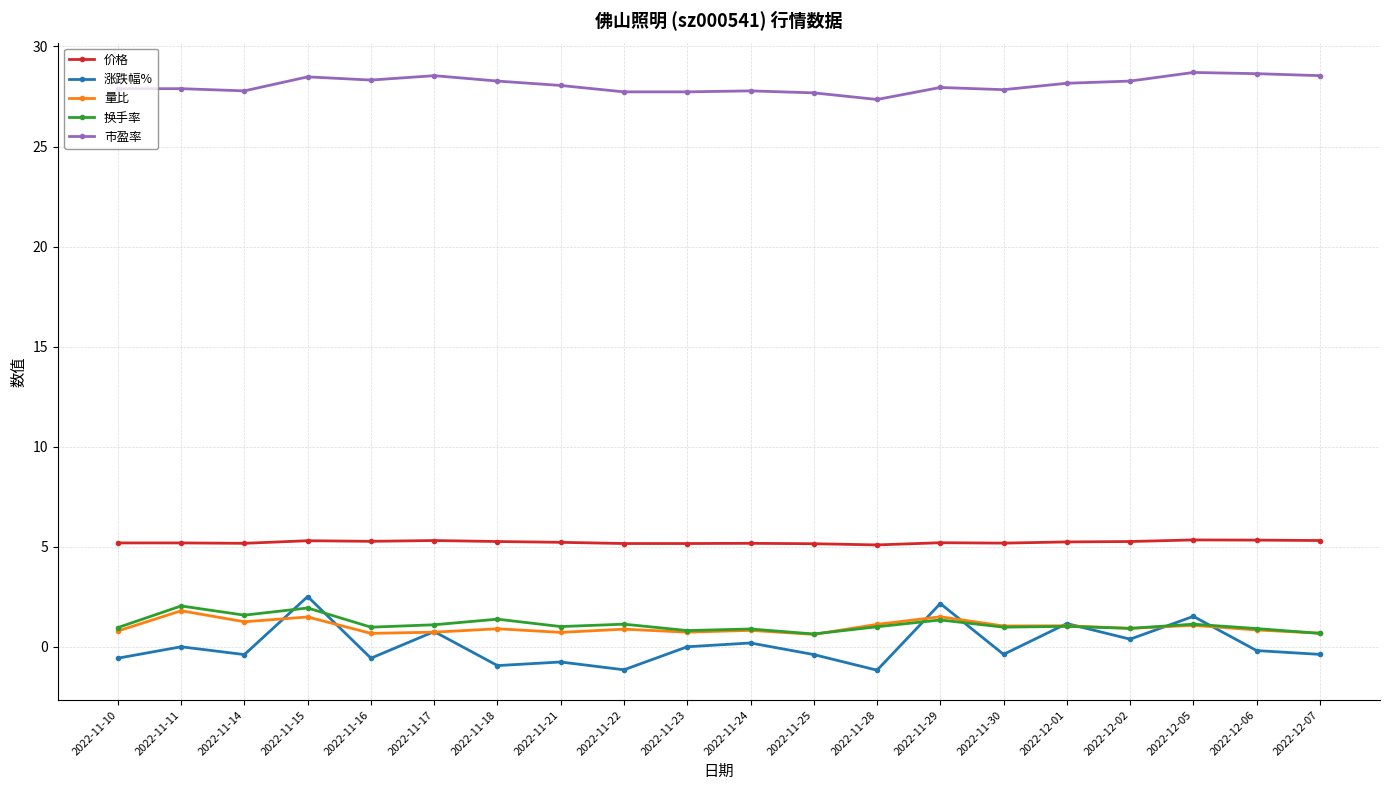

True or false: 换手率 and 市盈率 cross at least once.

False